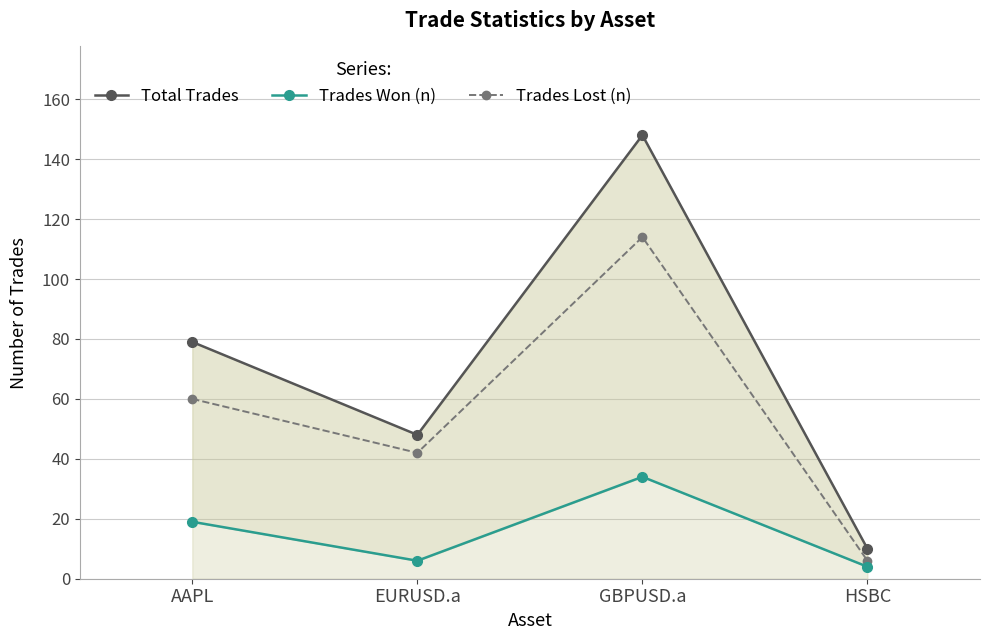

True or false: Trades Lost (n) and Trades Won (n) intersect in this chart.

False